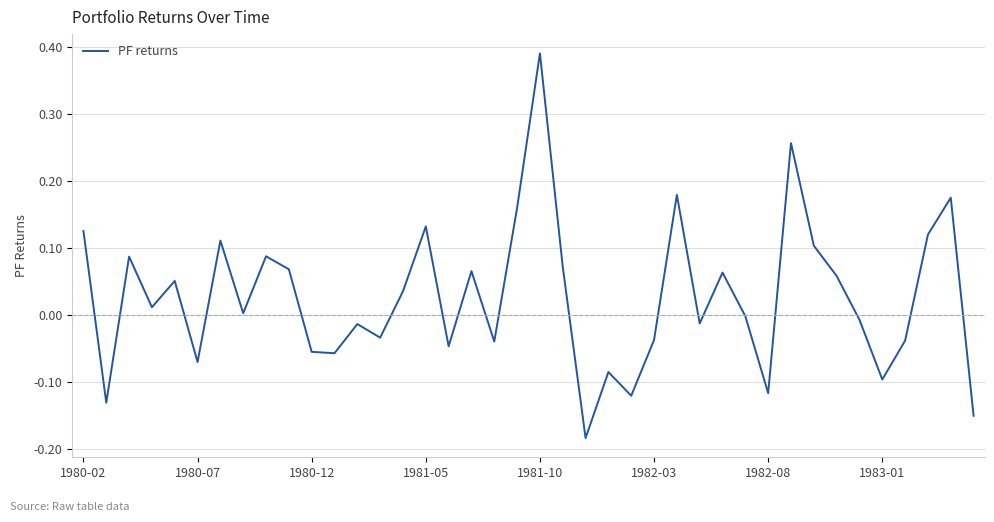

What is the difference between the maximum and minimum values?

0.6